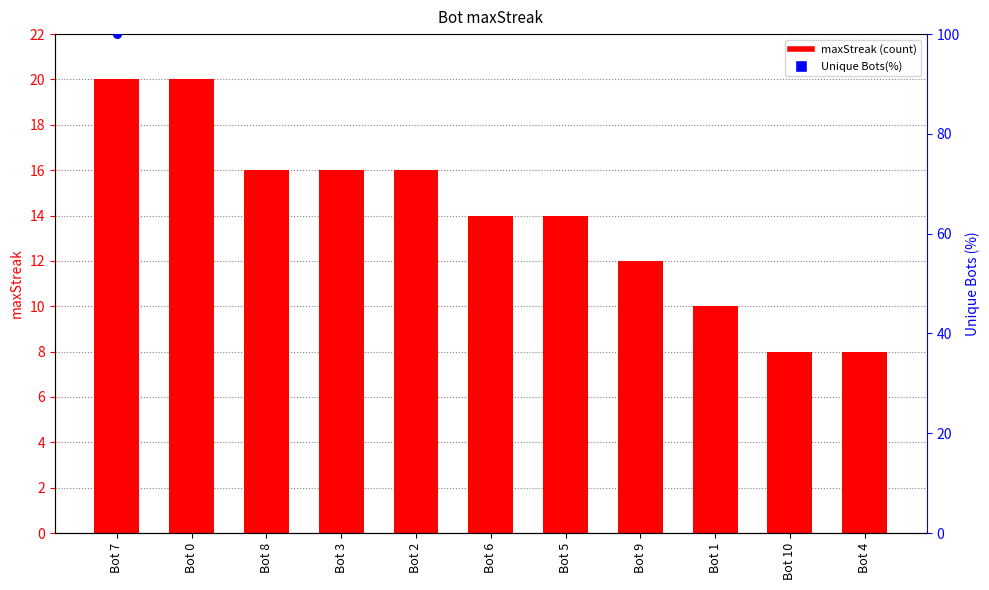

Approximately how many times larger is the value at Bot 2 compared to Bot 5?

1.1